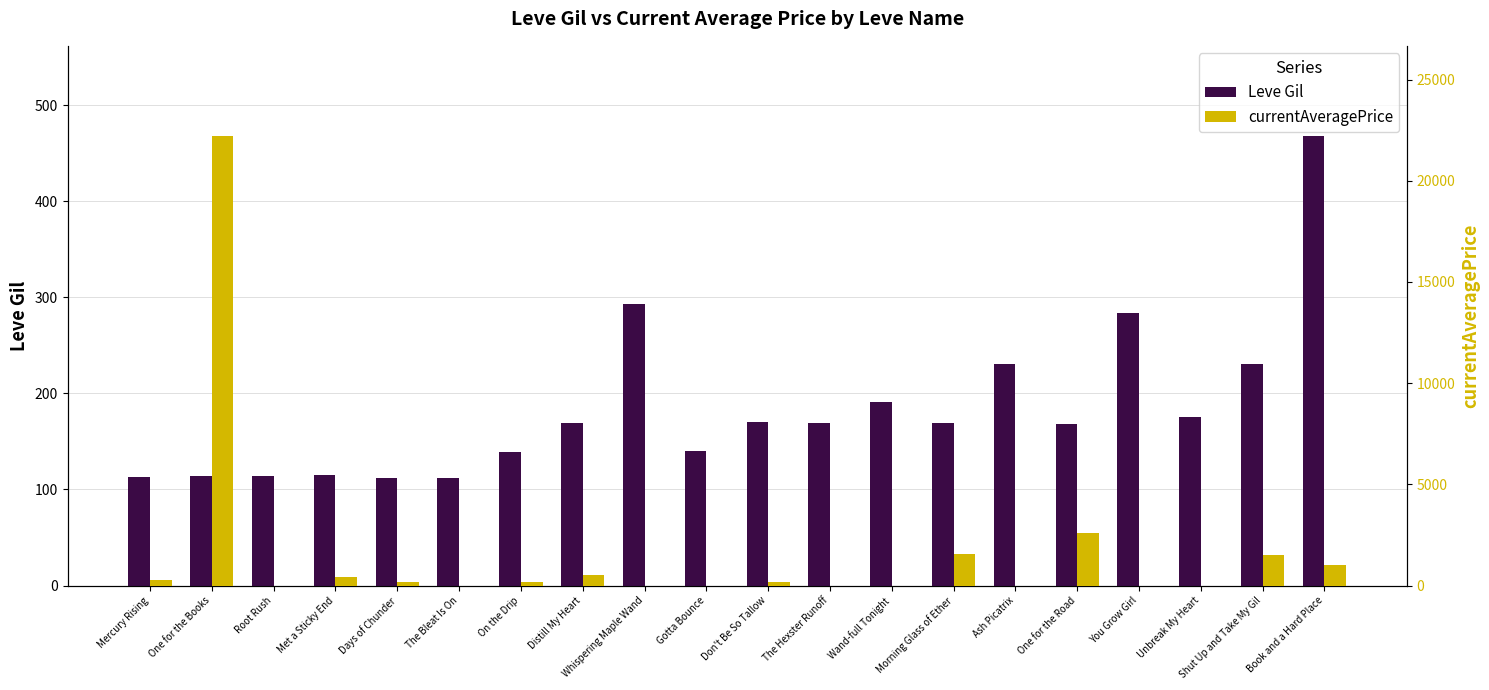

Are the bars grouped side by side (vs. stacked)?

Yes